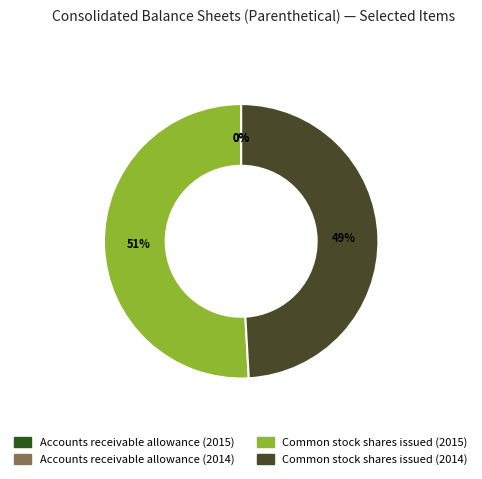

Count the number of slices in the pie.

4